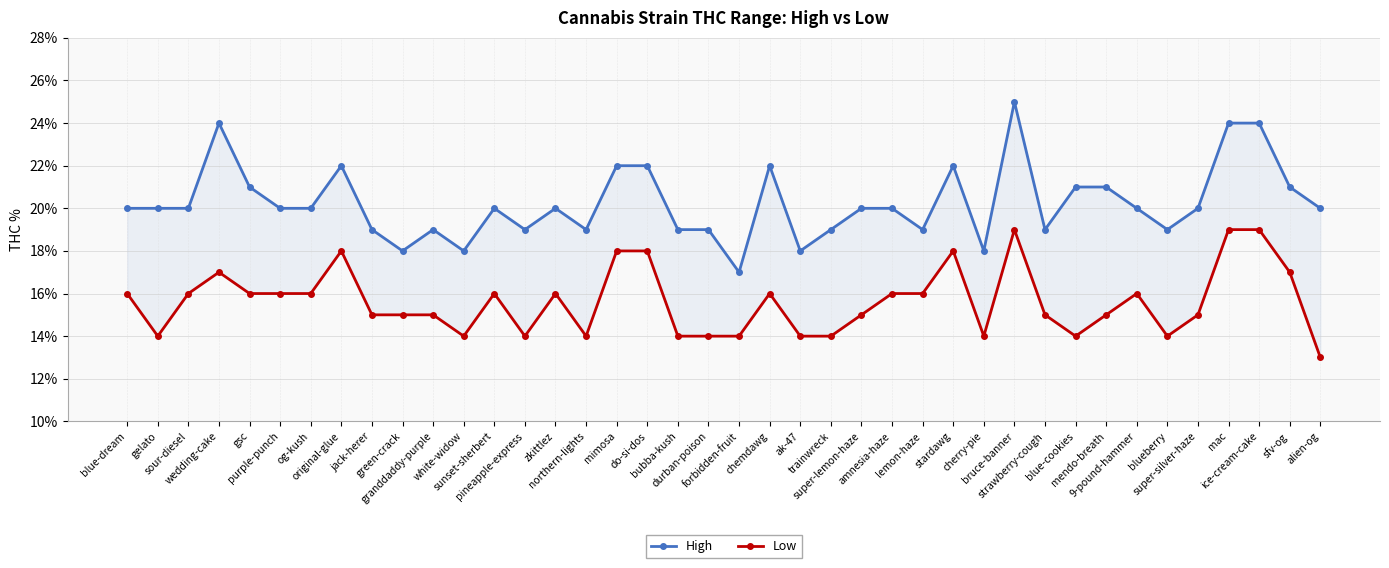

How many lines are shown in the chart?

2